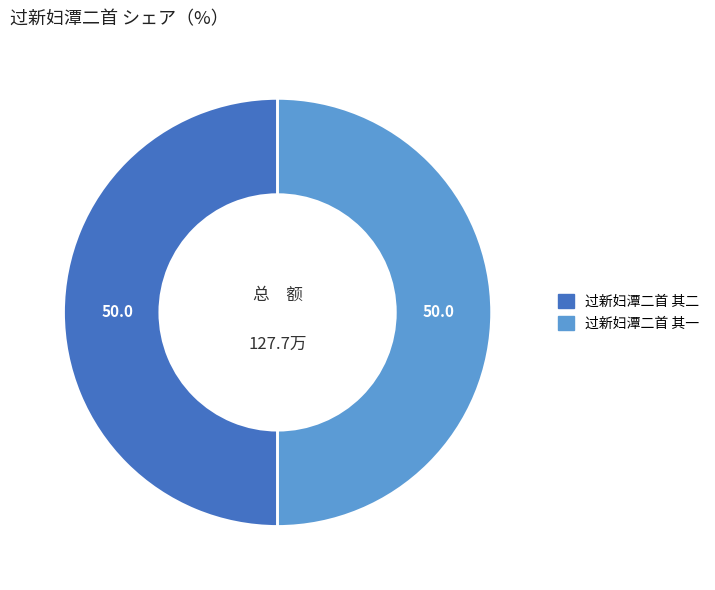

What is the ratio of the value at 过新妇潭二首 其二 to the value at 过新妇潭二首 其一?

1.0